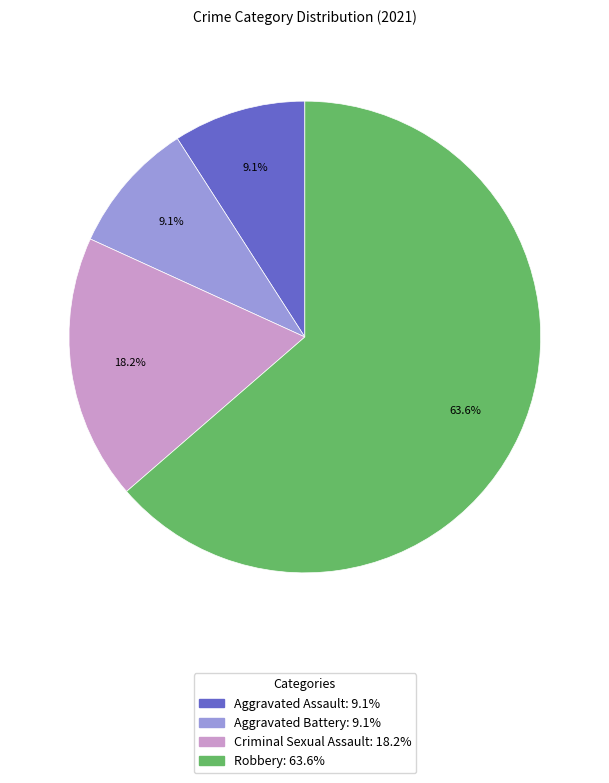

Is the sum of Robbery and Criminal Sexual Assault greater than half?

Yes